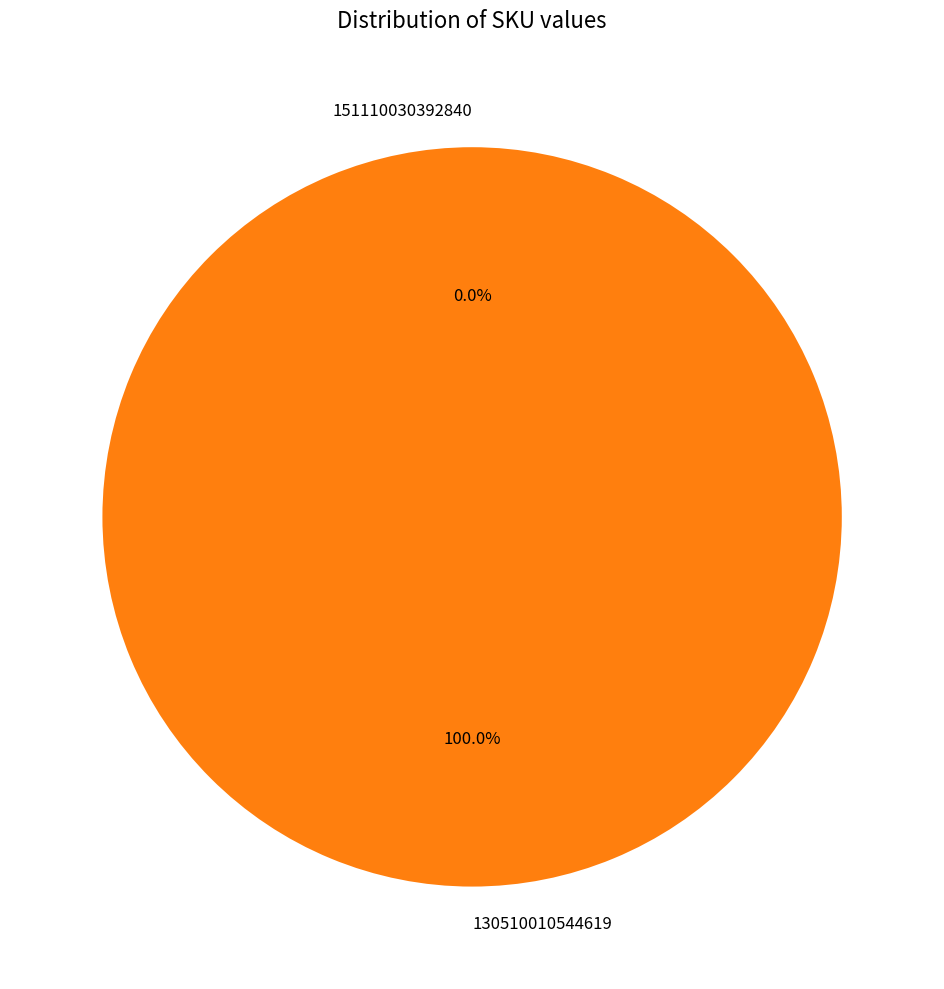

Which category has the smallest portion of the pie?

151110030392840